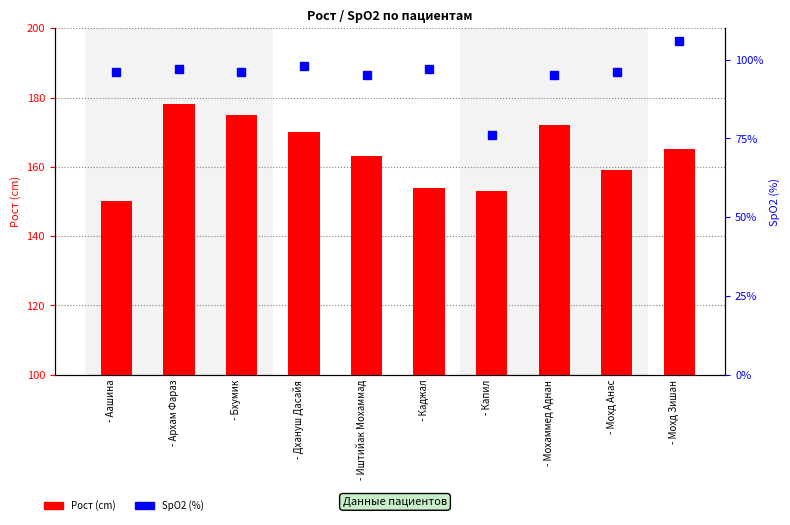

How many values in the SpO2 series exceed 96?

4